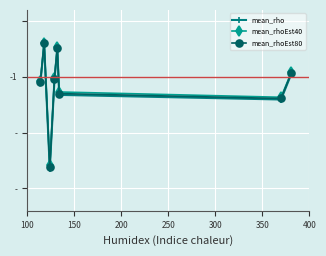

What are all the series names shown in the legend?

mean_rho, mean_rhoEst40, mean_rhoEst80